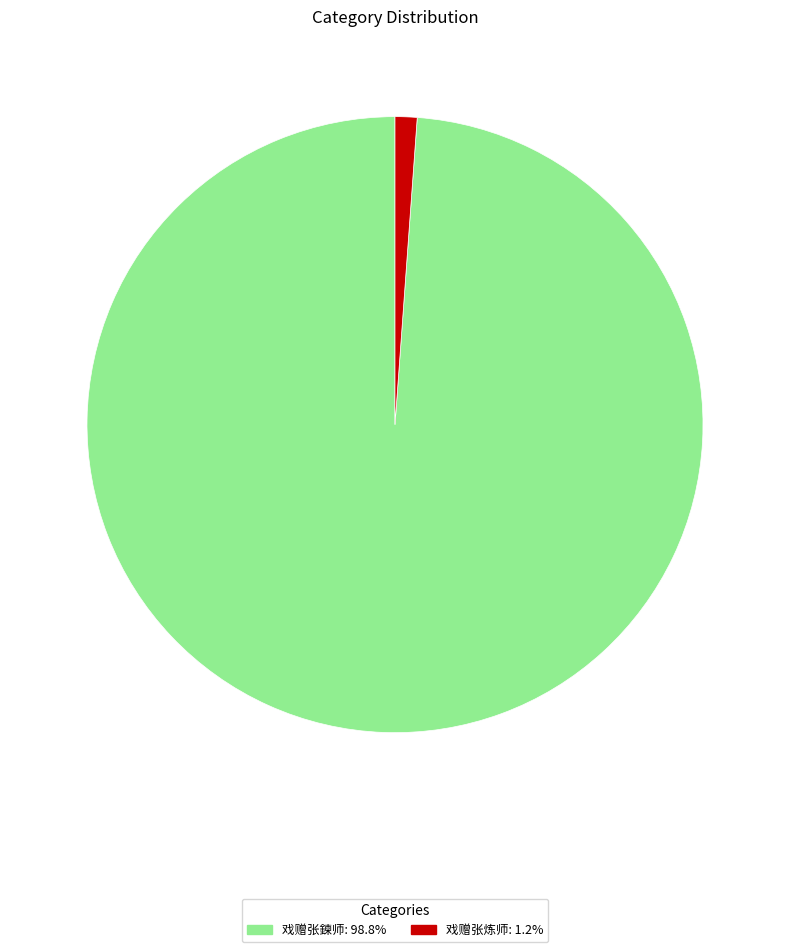

Is it true that 戏赠张炼师 is 13% of the pie?

False